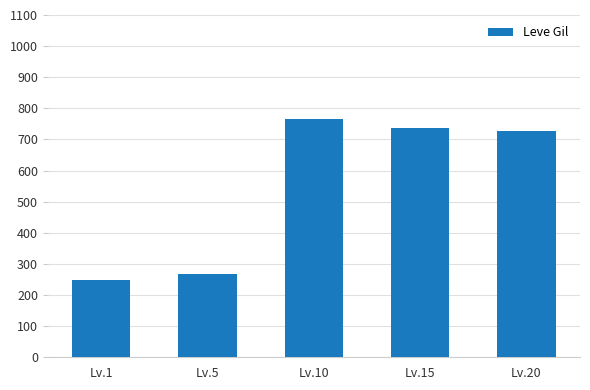

Which label corresponds to the smallest value in the chart?

Lv.1